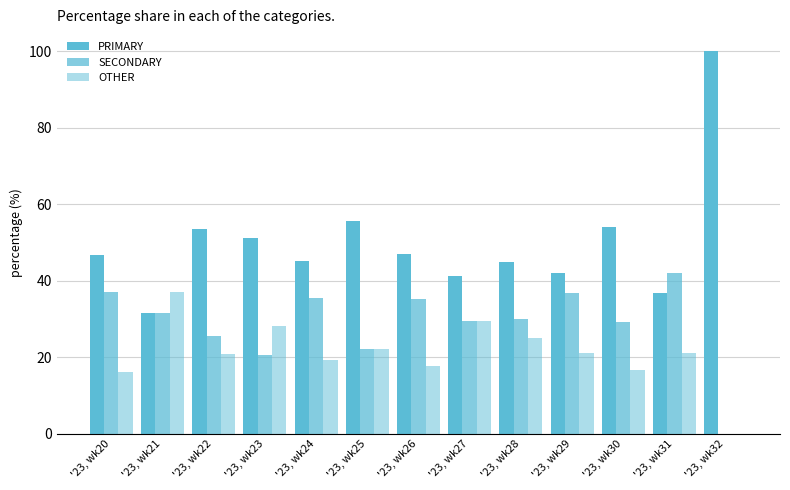

Is it true that SECONDARY equals 26.1 at '23, wk31?

False